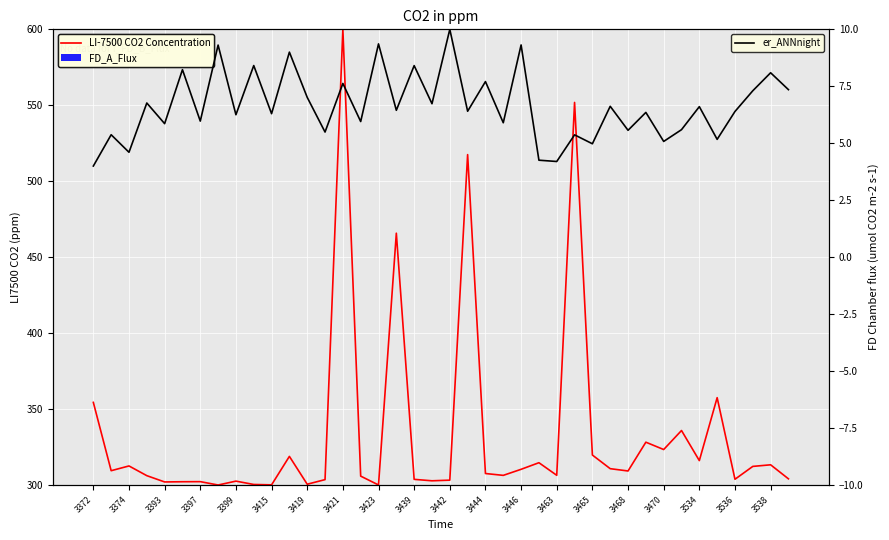

Is the value of LI-7500 CO2 Concentration at 3536 greater than the value of er_ANNnight at 3419?

Yes